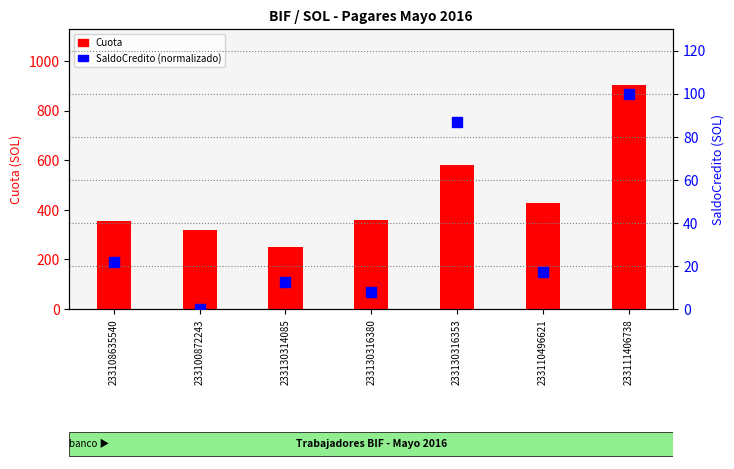

Which series has the widest spread of values?

Cuota